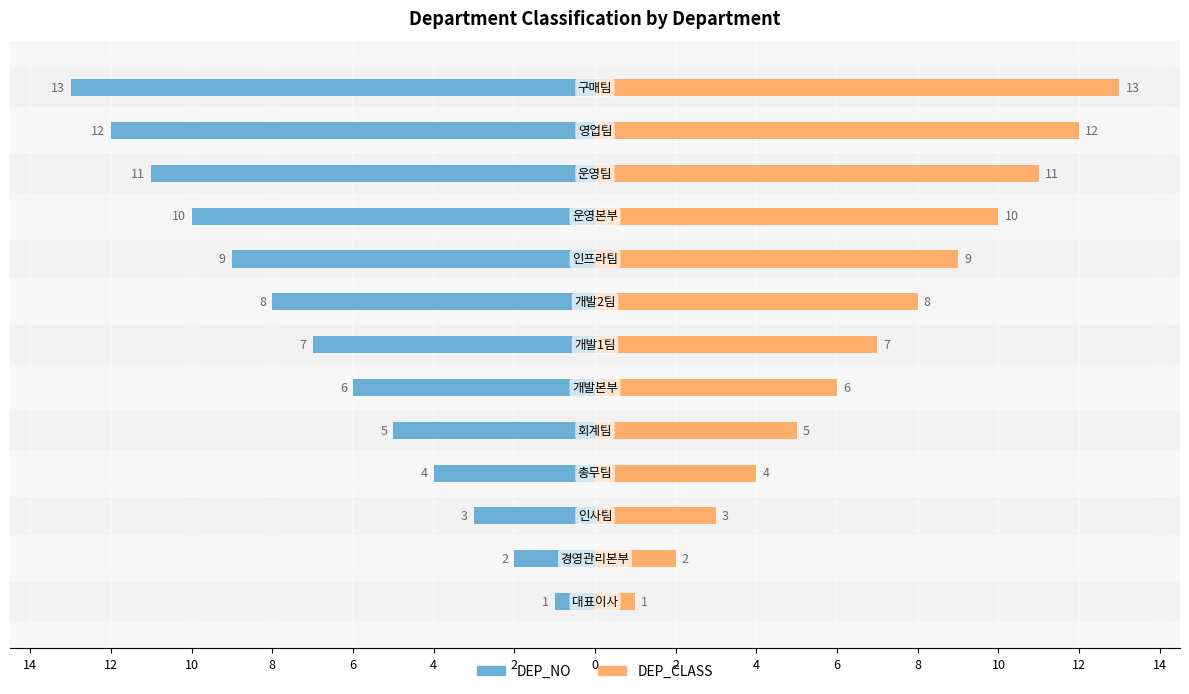

Rank the series by their maximum value, from lowest to highest.

DEP_NO, DEP_CLASS